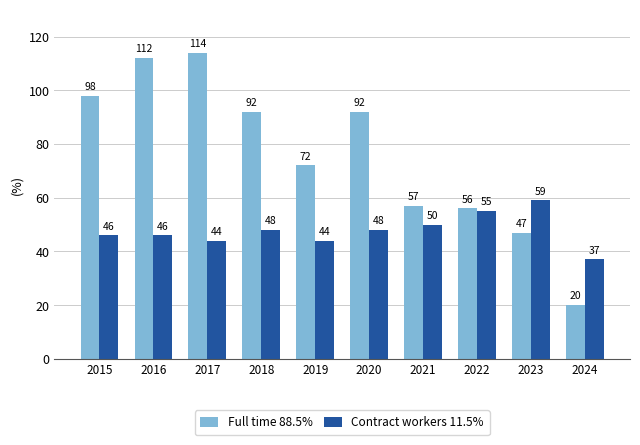

What is the maximum value for Full time 88.5%?

114